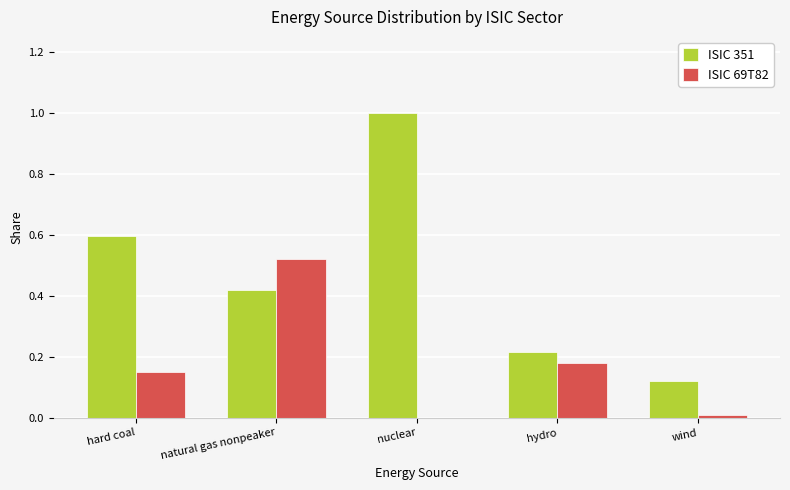

What is the maximum value shown in the chart?

1.0